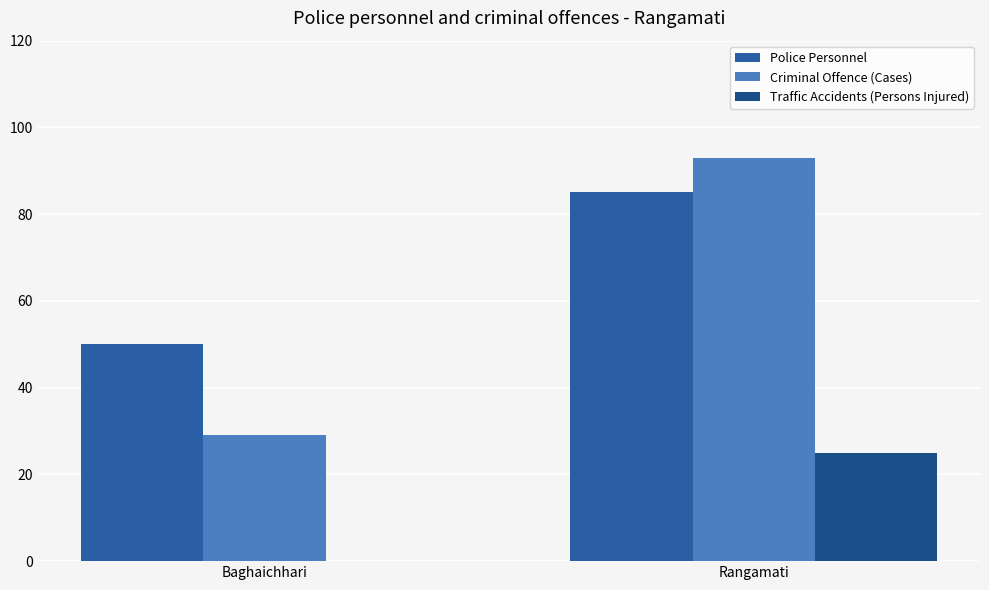

How many groups of bars are there?

2